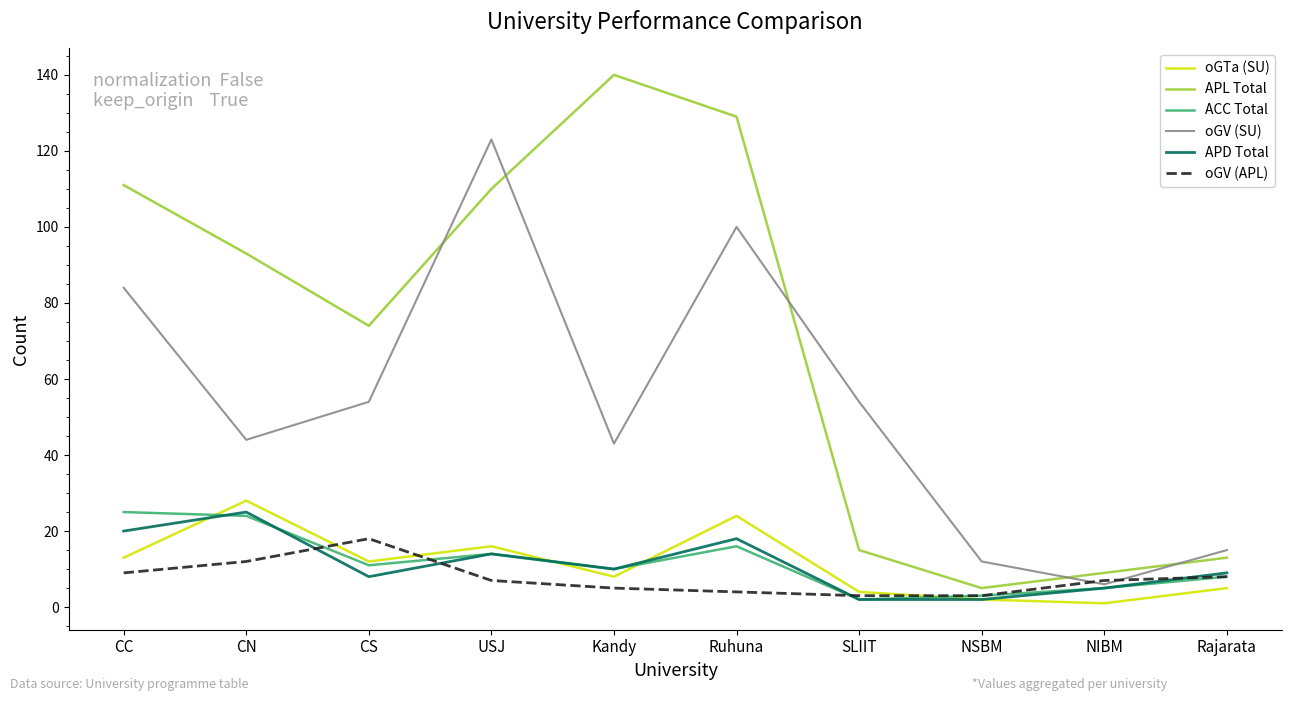

Which series has the largest total across all categories?

APL Total